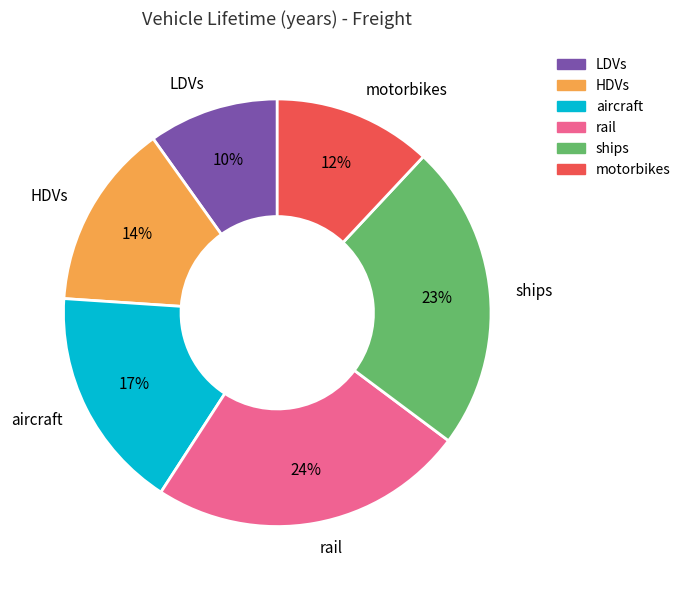

True or false: motorbikes accounts for 3% of the total.

False